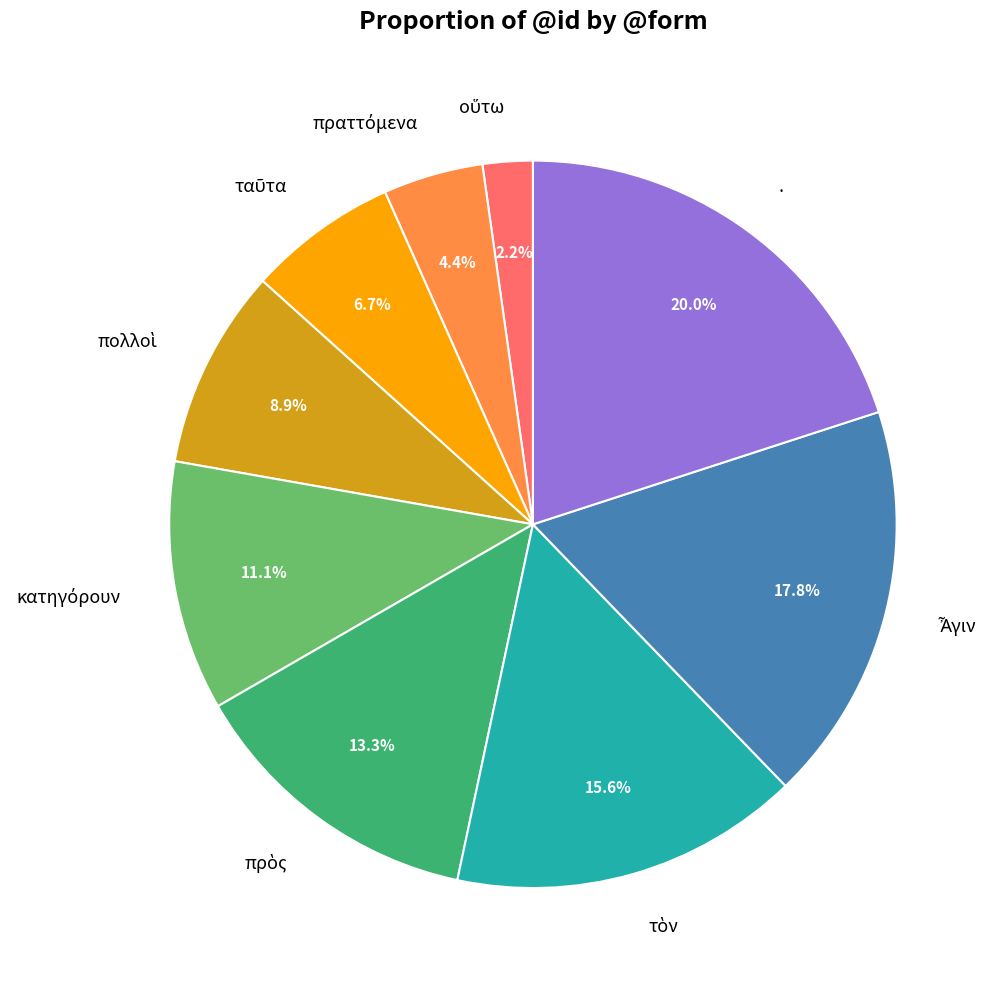

Which slice is the largest?

.